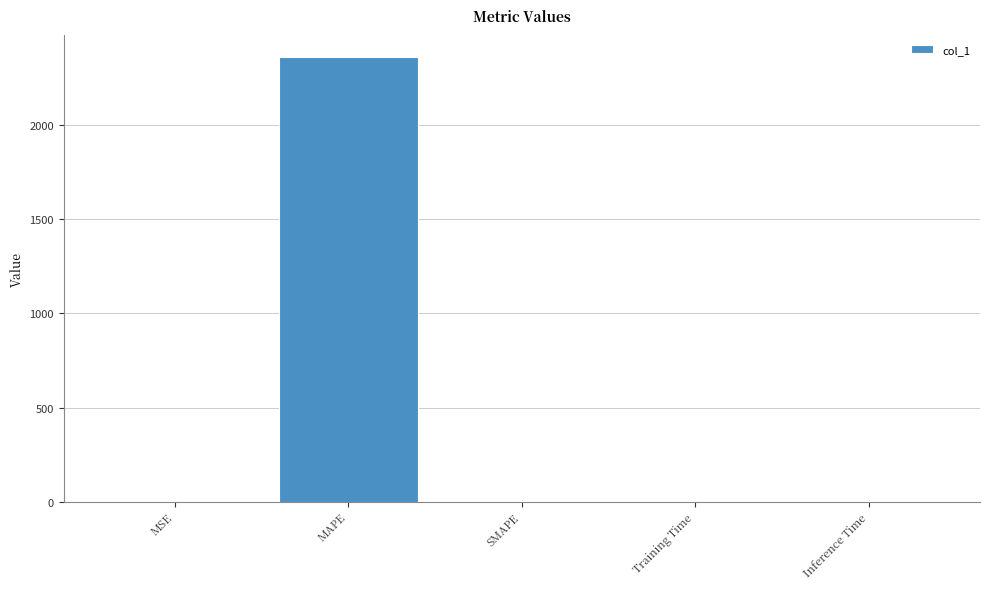

True or false: the data shows 0.0 at Inference Time.

True